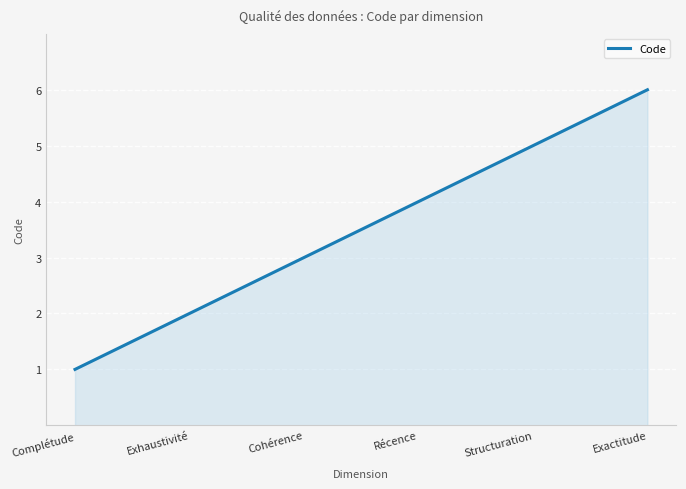

What is the greatest value displayed?

6.0